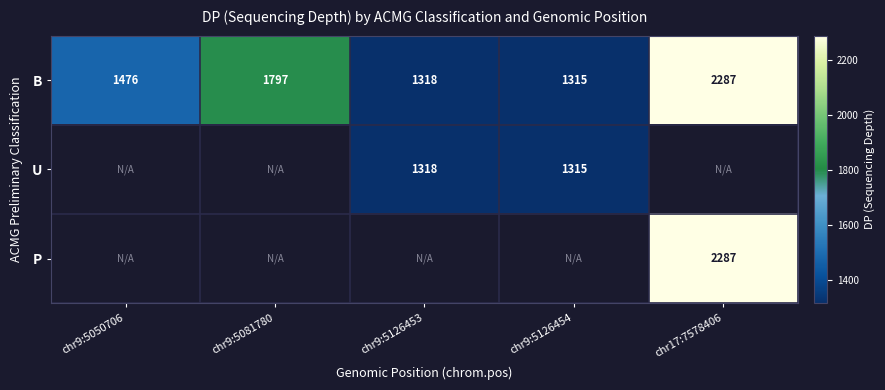

Is it true that B equals 2808.0 at chr9:5081780?

False